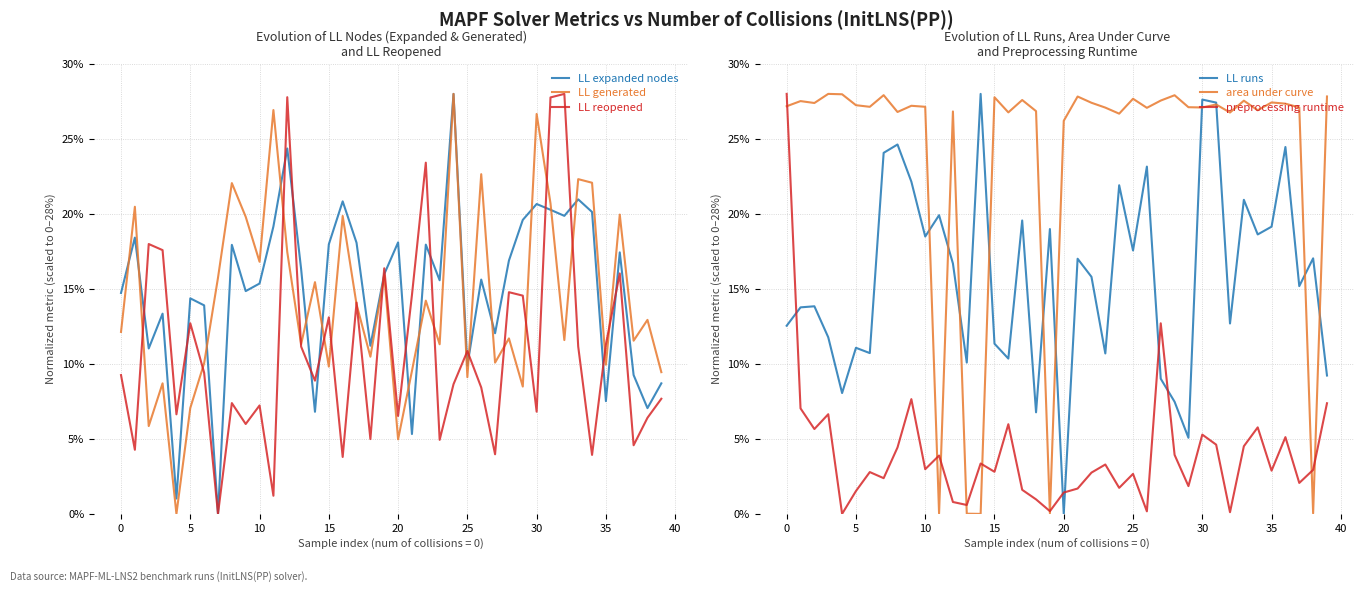

Is the value of LL expanded nodes at 12 greater than the value of LL runs at 28?

Yes